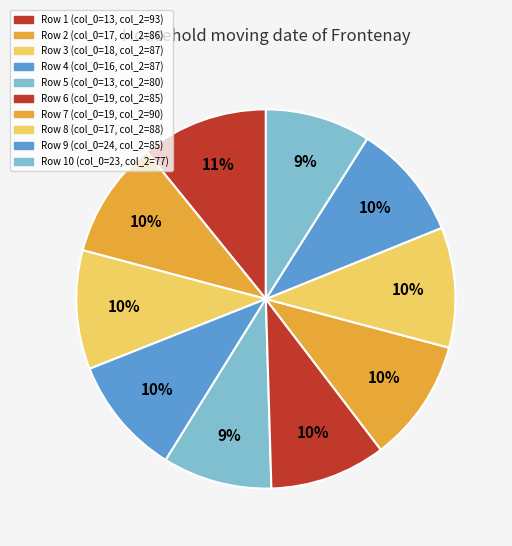

Rank the categories by value from lowest to highest.

23, 13, 19, 24, 17, 18, 16, 17, 19, 13